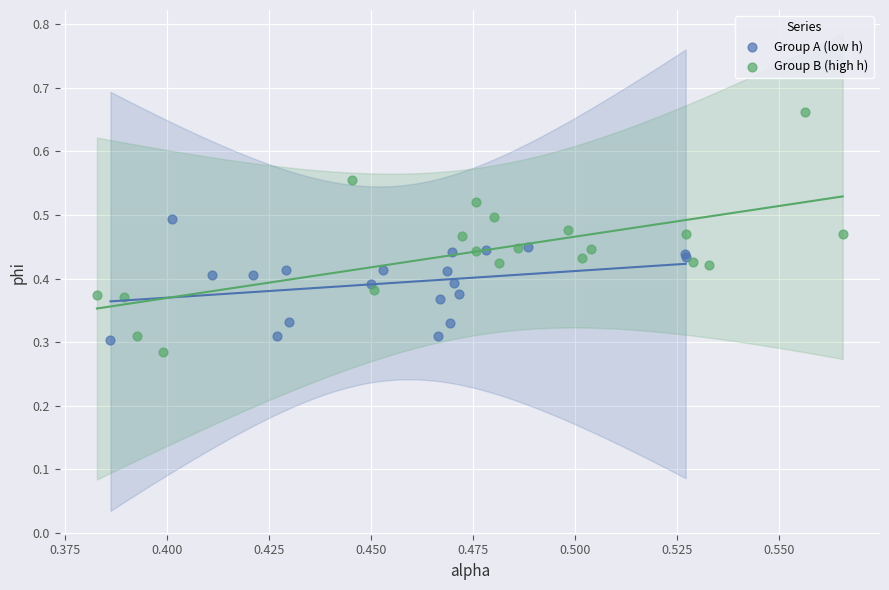

Which series reaches the maximum Y coordinate?

Group B (high h)